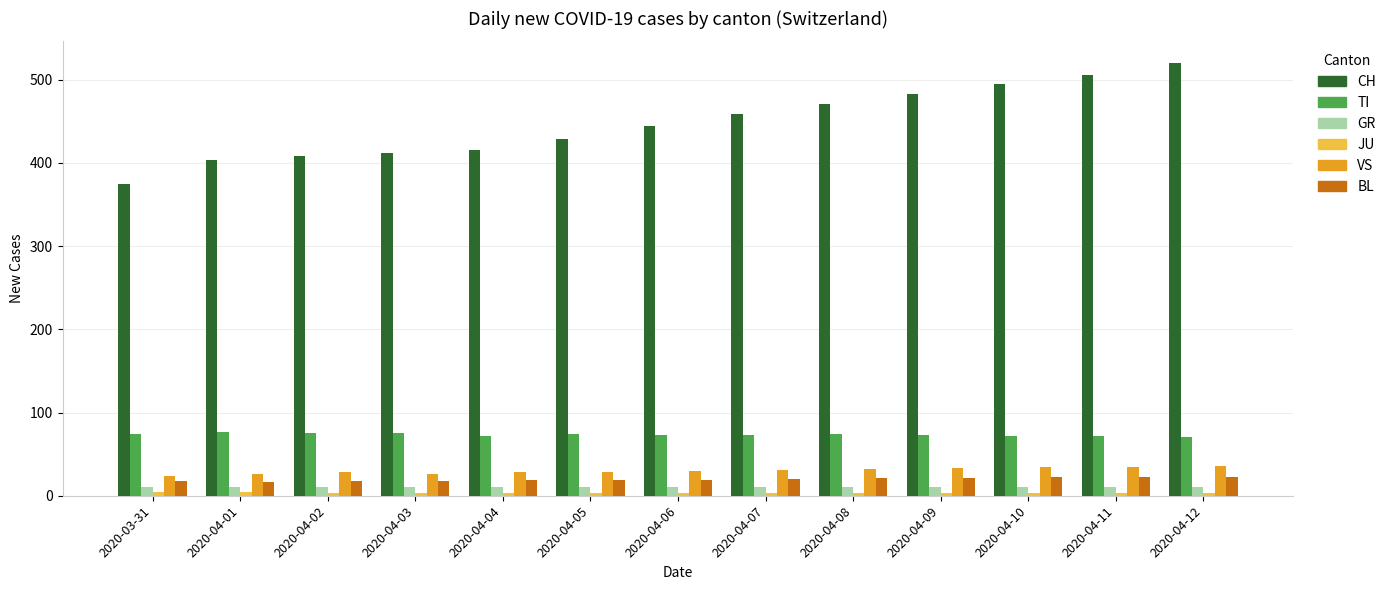

Which series has the widest spread of values?

CH